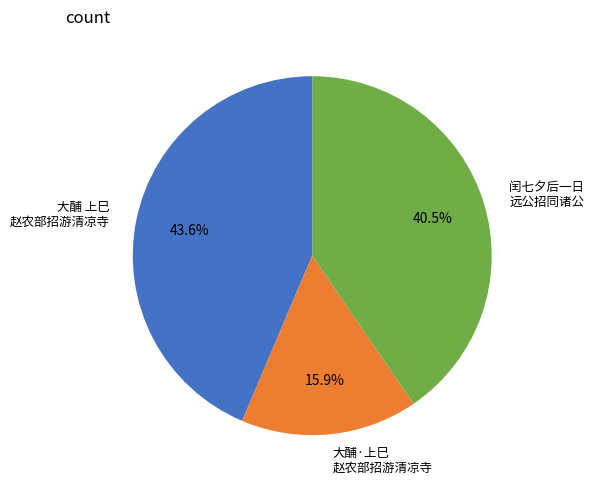

How many slices are in this pie chart?

3